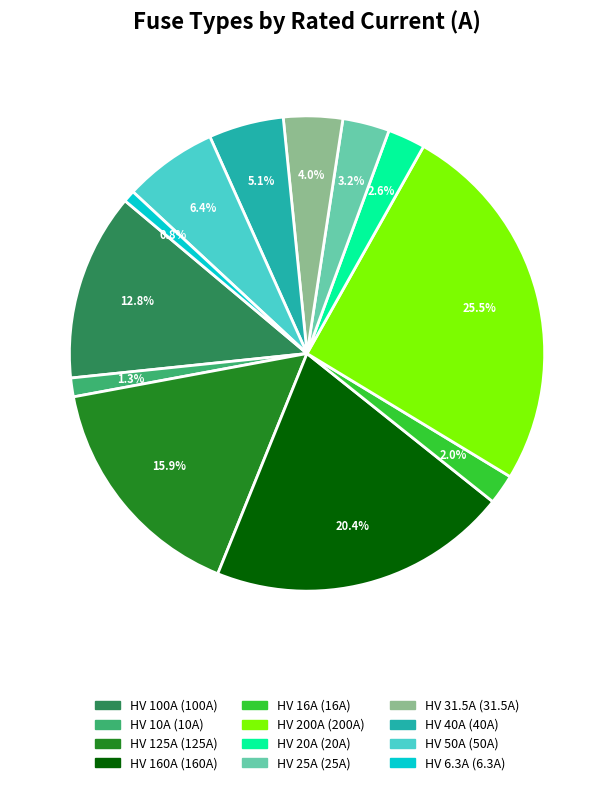

Is the sum of HV 160A and HV 40A greater than half?

No